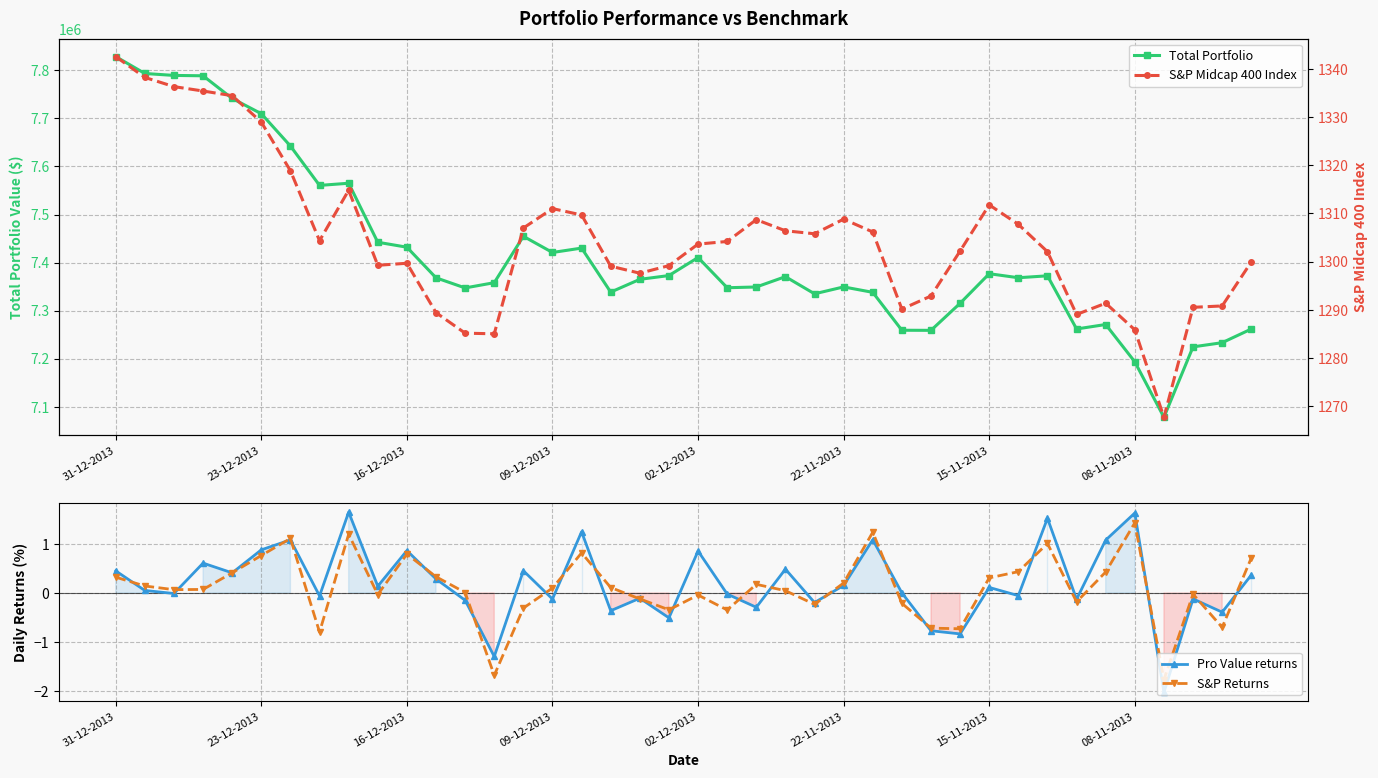

Which series has the largest total across all categories?

Total Portfolio